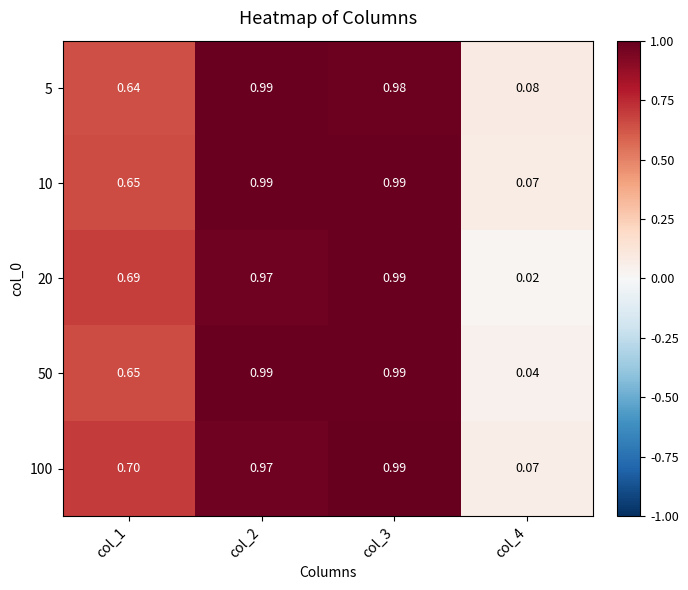

Is the value of 50 at col_1 greater than the value of 20 at col_1?

No